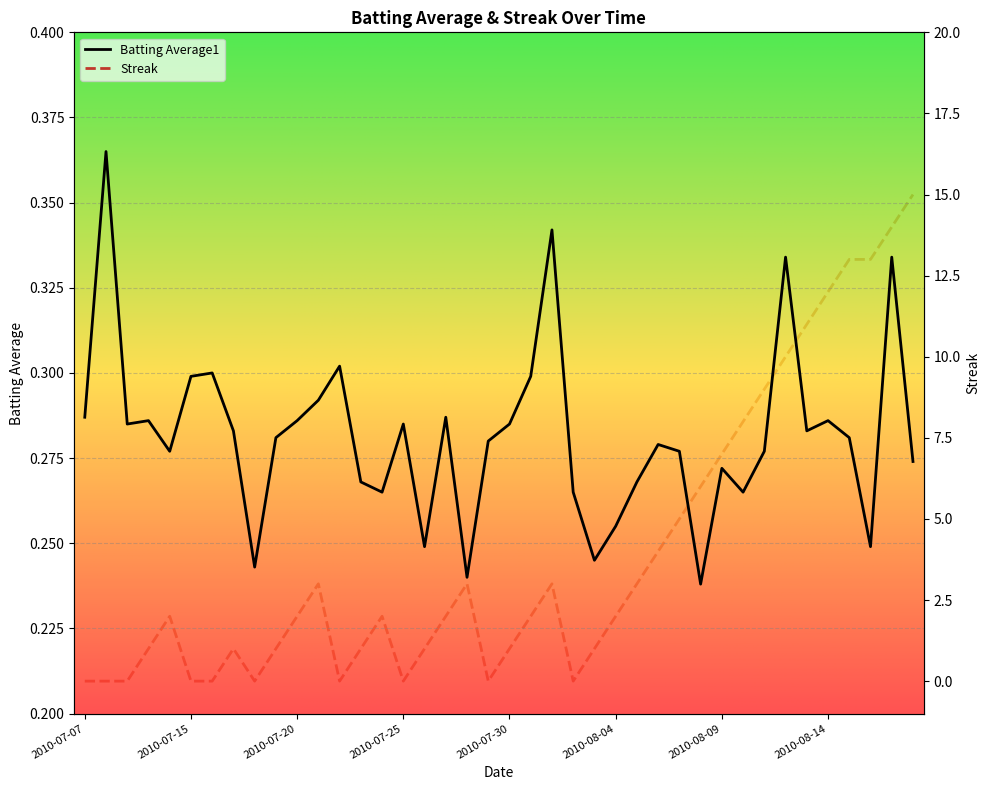

True or false: Batting Average1 and Streak cross at least once.

True